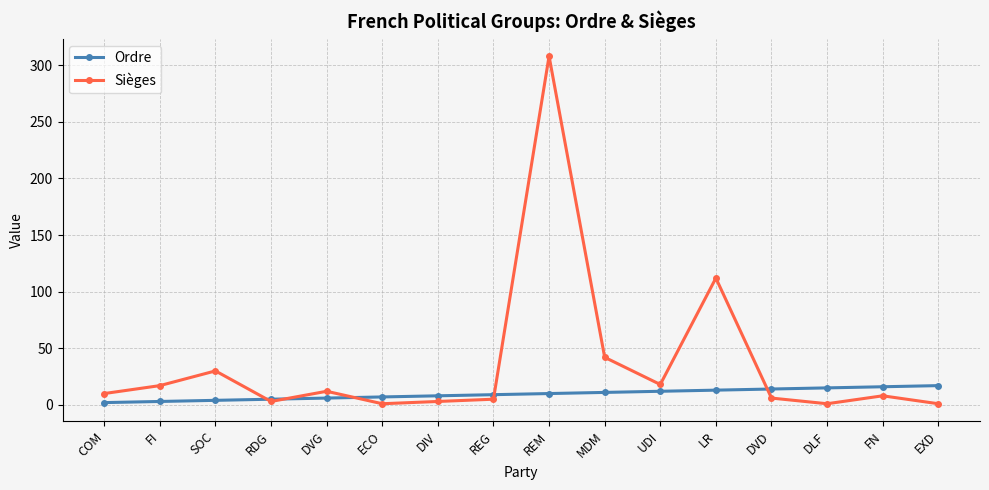

What is the label of the 16th point from the right?

COM